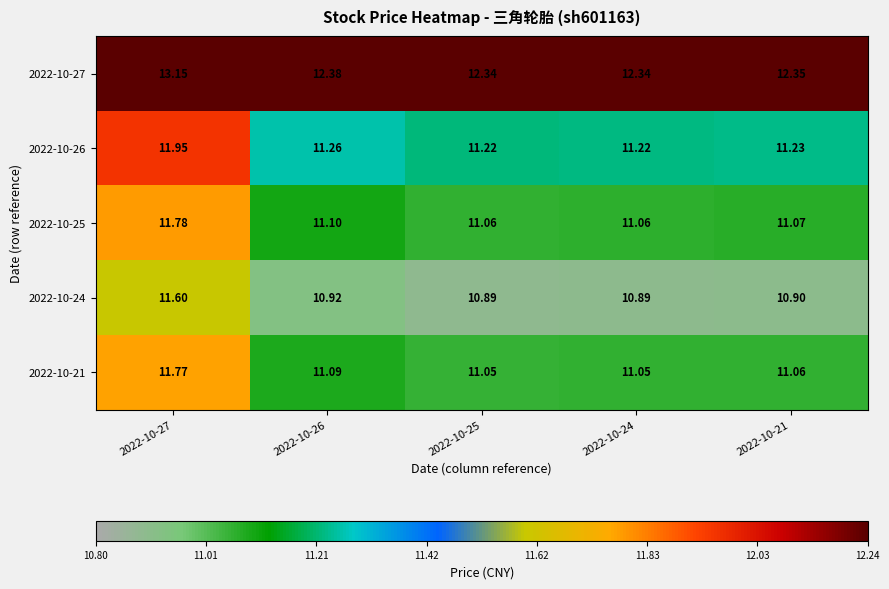

Is the value of 2022-10-24 at 2022-10-24 greater than the value of 2022-10-26 at 2022-10-21?

No